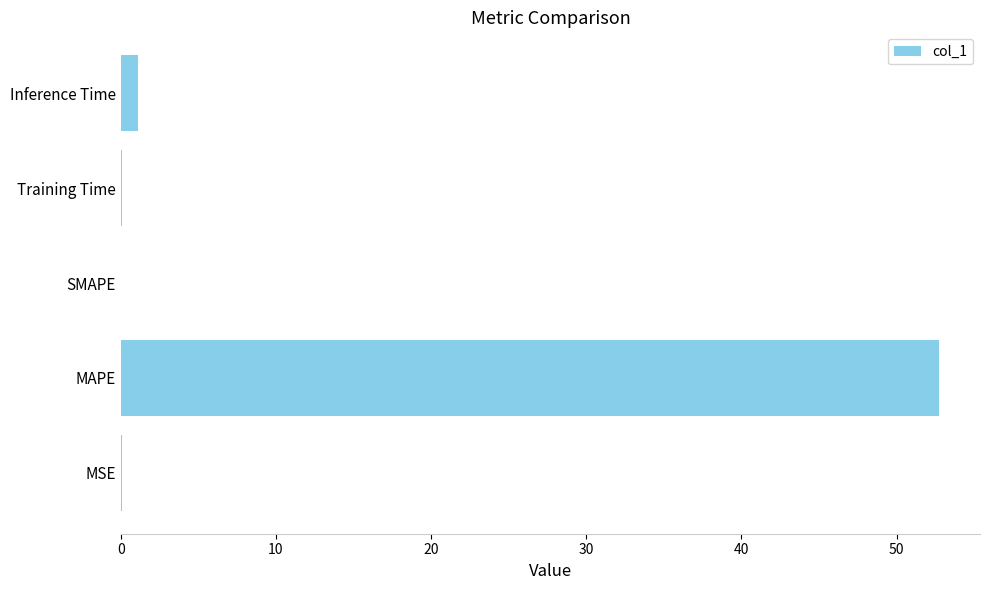

How many categories are shown in the chart?

5